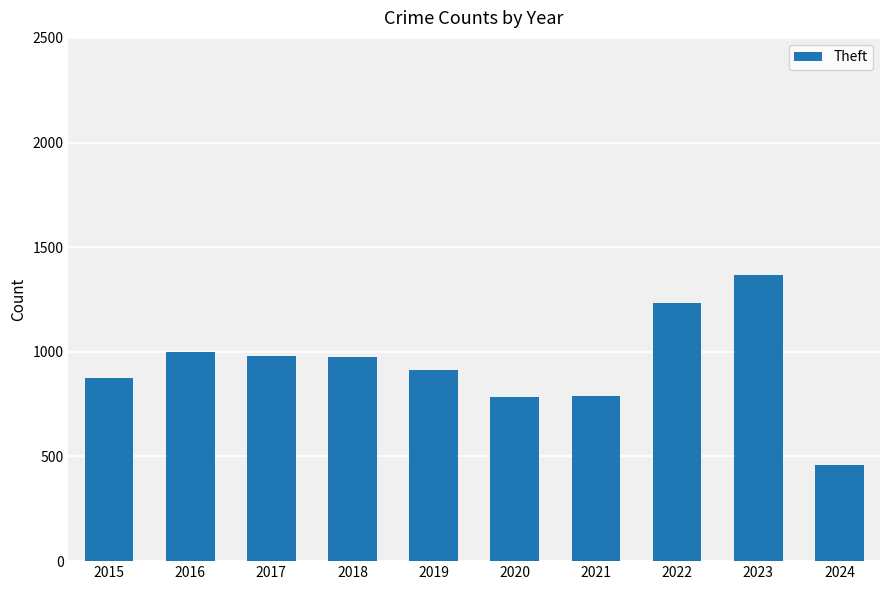

How many series are shown in this chart?

1